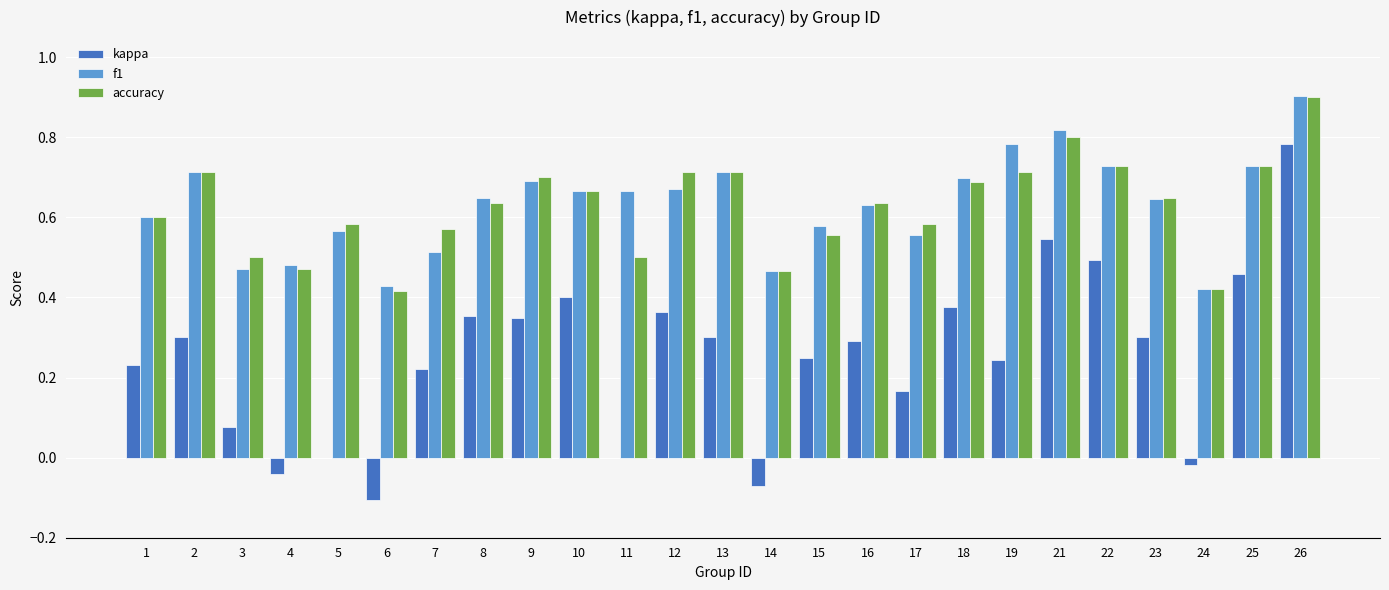

What is the total value across all series at 15?

1.4